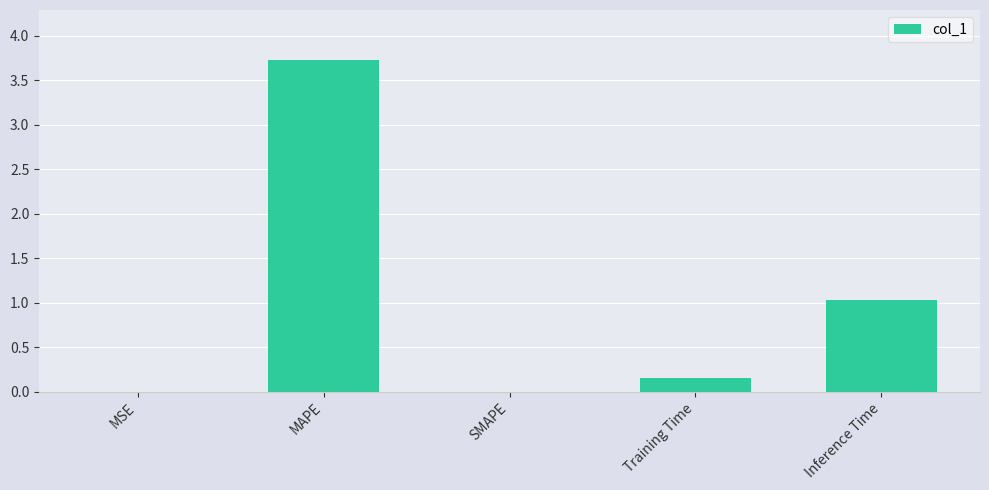

What is the difference between the values at Inference Time and SMAPE?

1.0